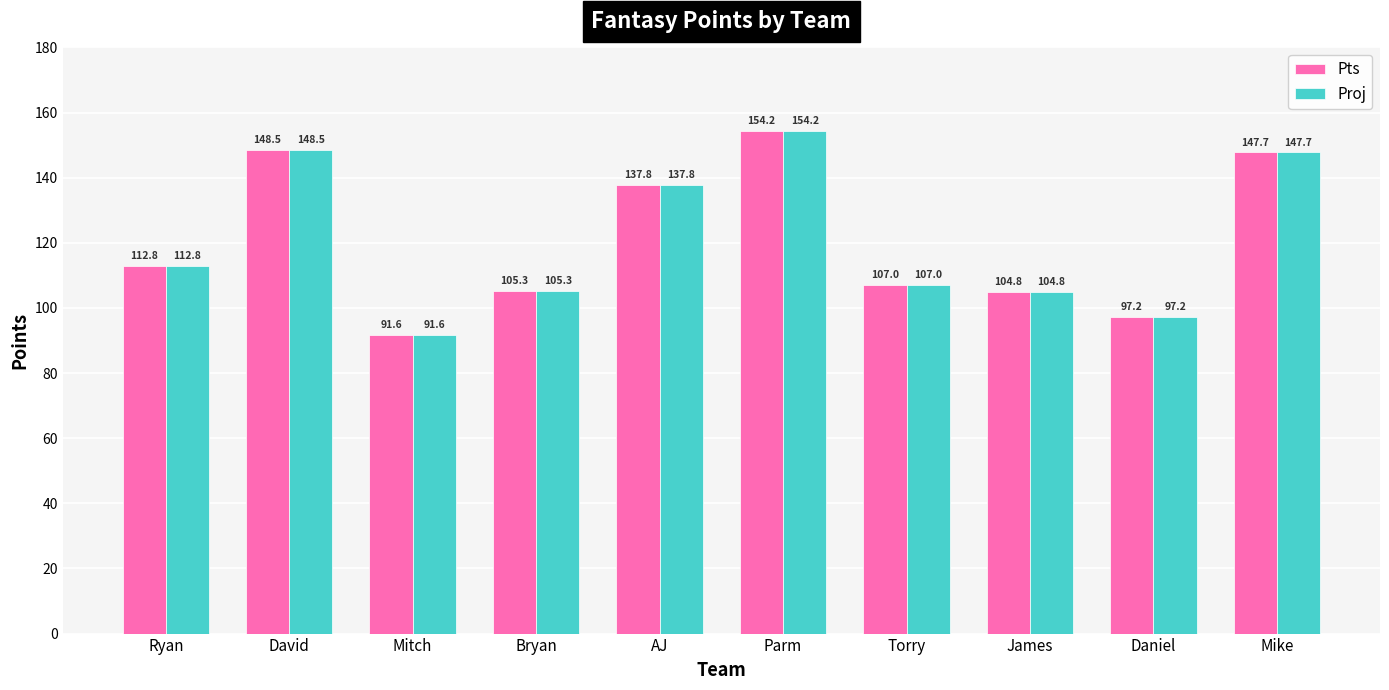

Rank the categories by Pts value from highest to lowest.

Parm, David, Mike, AJ, Ryan, Torry, Bryan, James, Daniel, Mitch